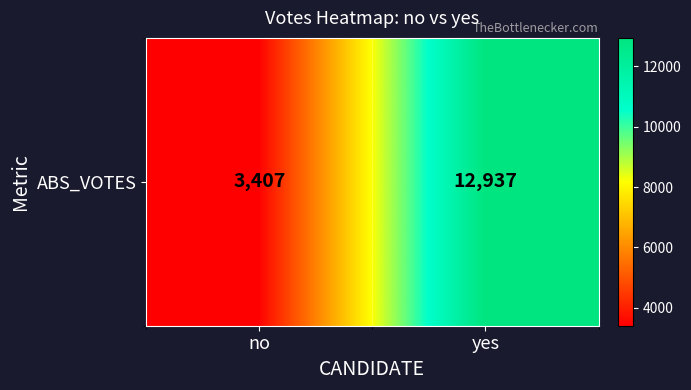

What is the change in value from no to yes?

+9530